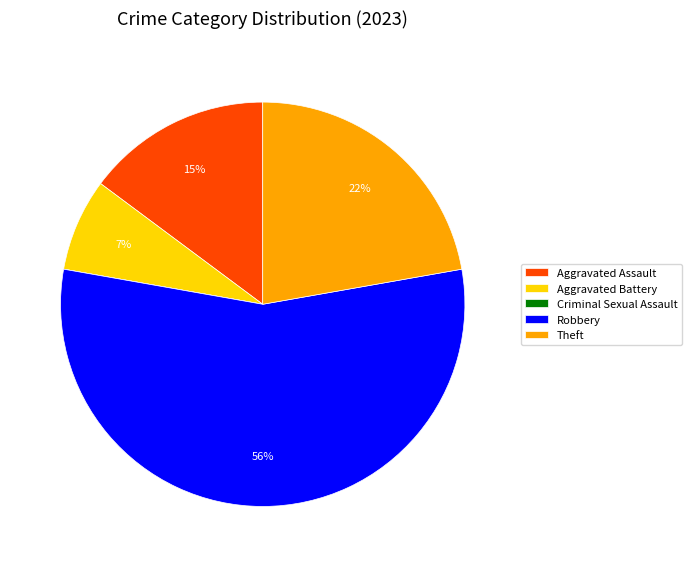

What percentage is the Robbery slice, to the nearest percent?

56%